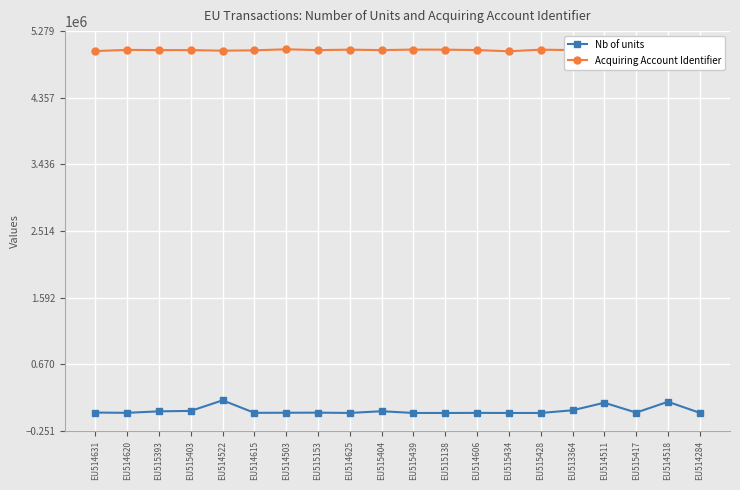

What is the label of the 10th point from the left?

EU515404